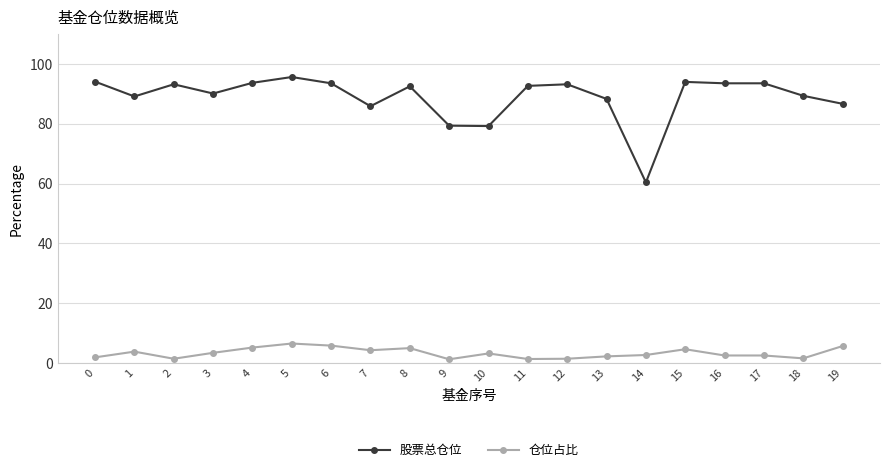

How many distinct data groups are displayed?

2